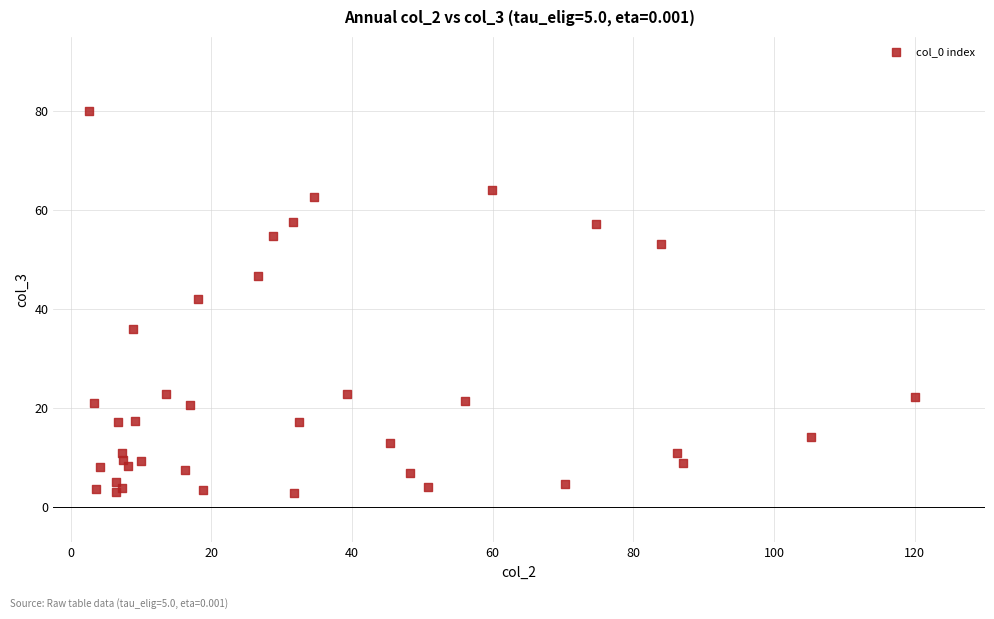

What Y value in the scatter plot is closest to 41?

42.0